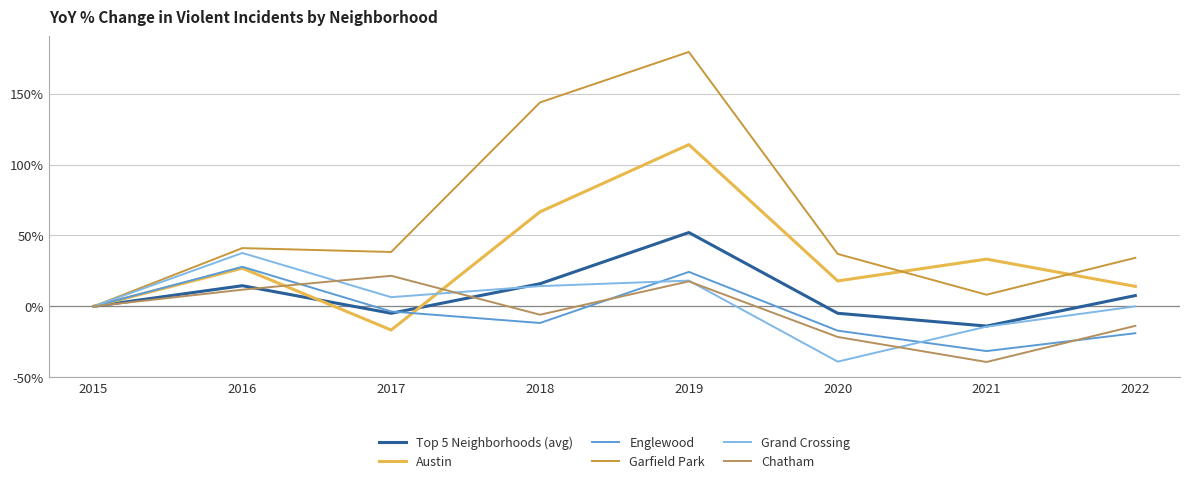

Is the value of Grand Crossing at 2021 greater than the value of Chatham at 2018?

No